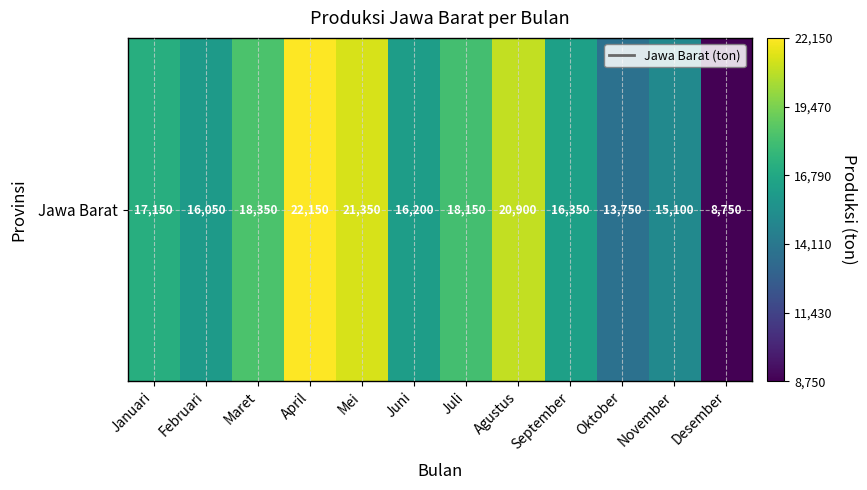

List the labels in order of value, largest first.

April, Mei, Agustus, Maret, Juli, Januari, September, Juni, Februari, November, Oktober, Desember